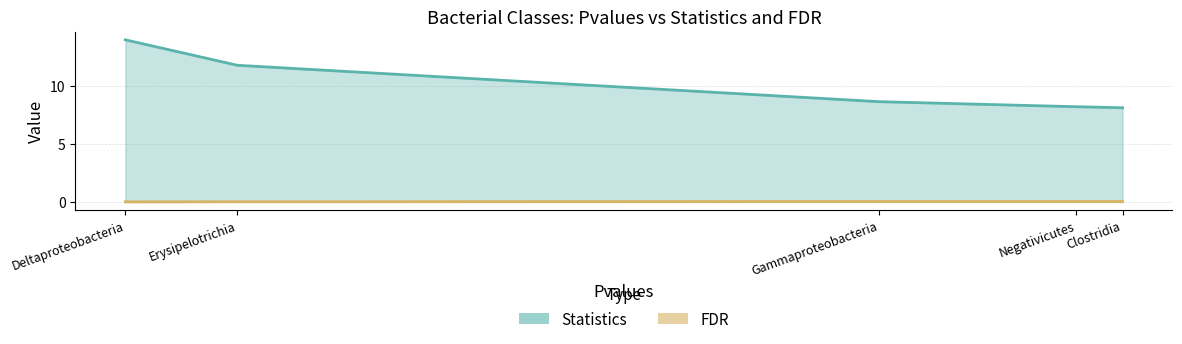

What is the label of the 5th point from the left?

Clostridia